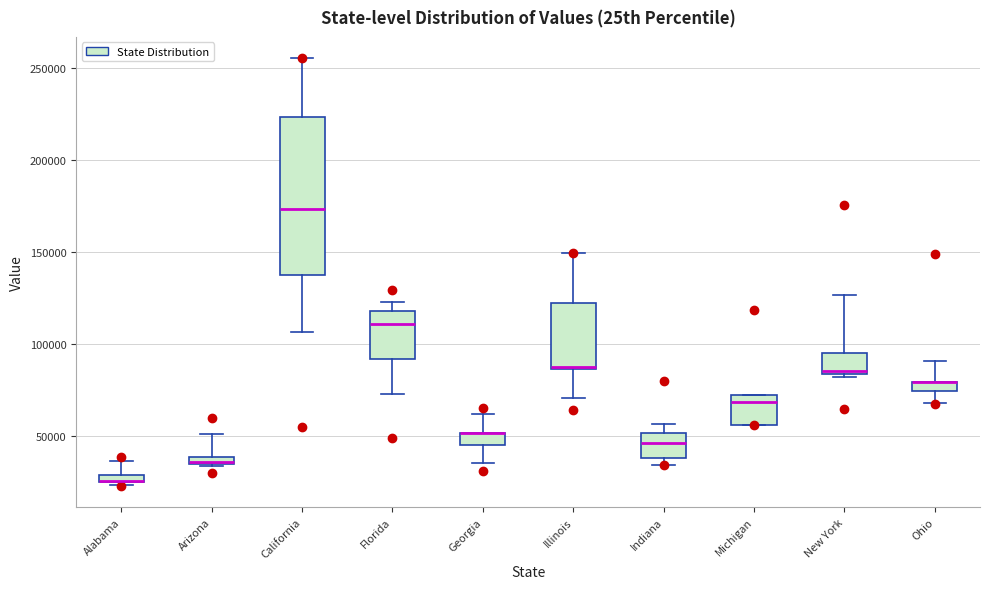

Which box is the tallest, from its lower edge to its upper edge?

California